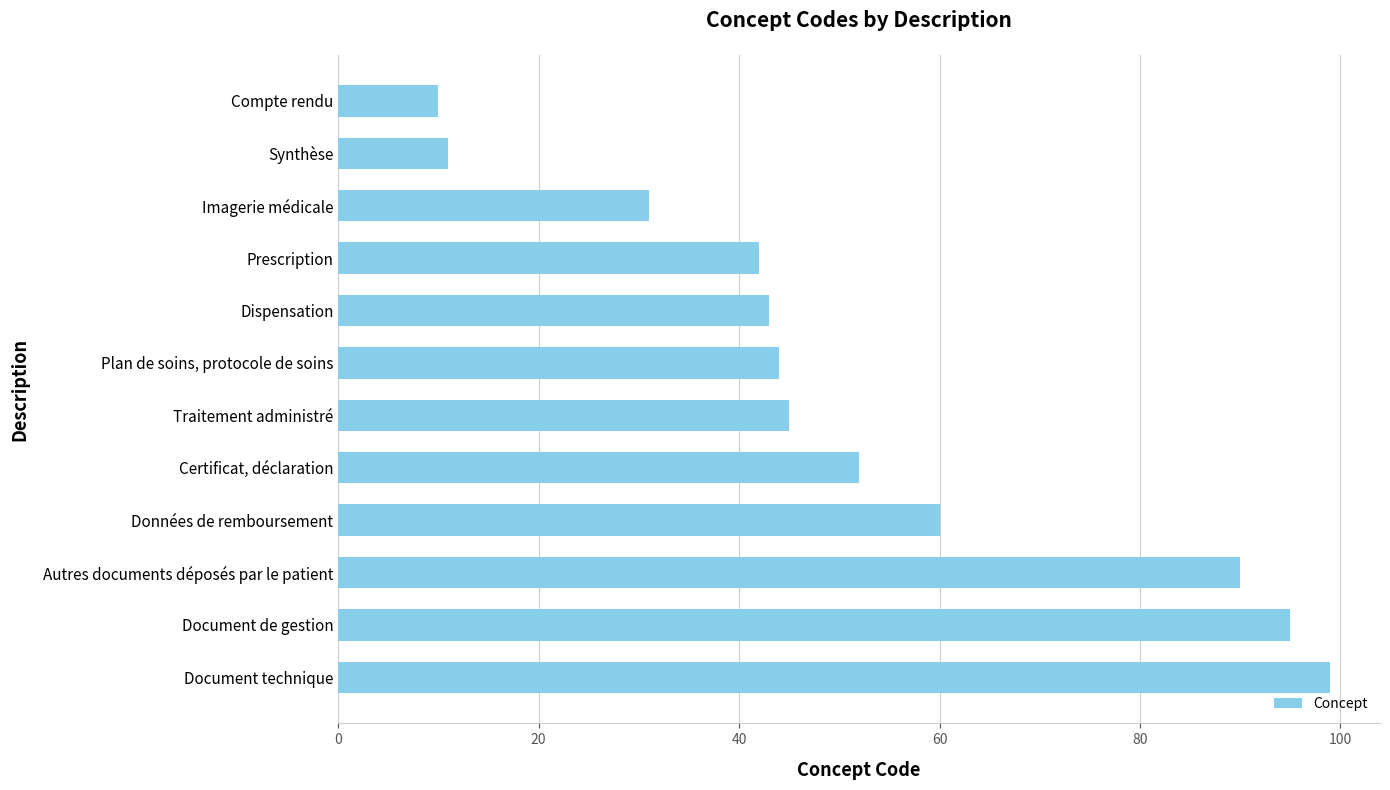

Reading top to bottom, list all the values displayed in this chart.

Compte rendu=10	Synthèse=11	Imagerie médicale=31	Prescription=42	Dispensation=43	Plan de soins, protocole de soins=44	Traitement administré=45	Certificat, déclaration=52	Données de remboursement=60	Autres documents déposés par le patient=90	Document de gestion=95	Document technique=99